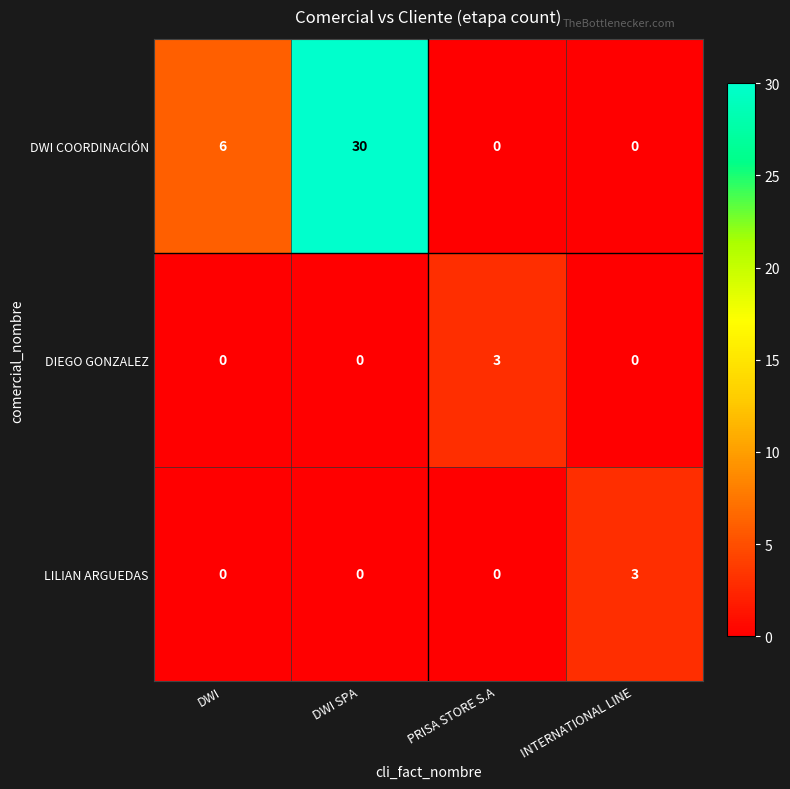

At which label is DWI COORDINACIÓN closest to 15?

DWI